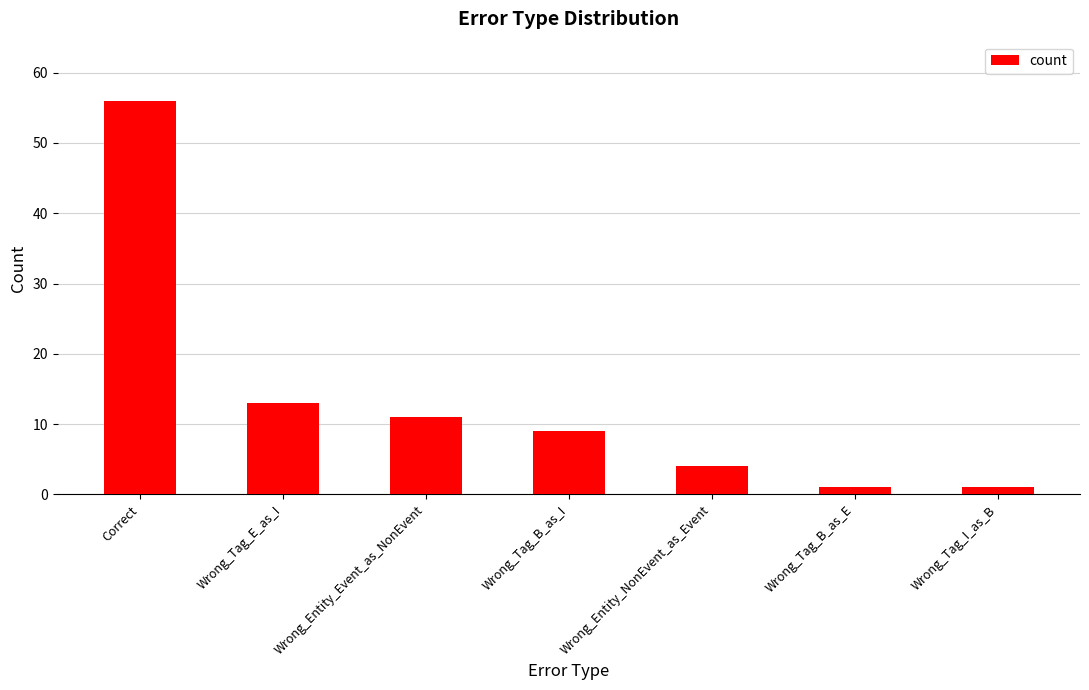

What position from the left is Wrong_Tag_B_as_I?

4